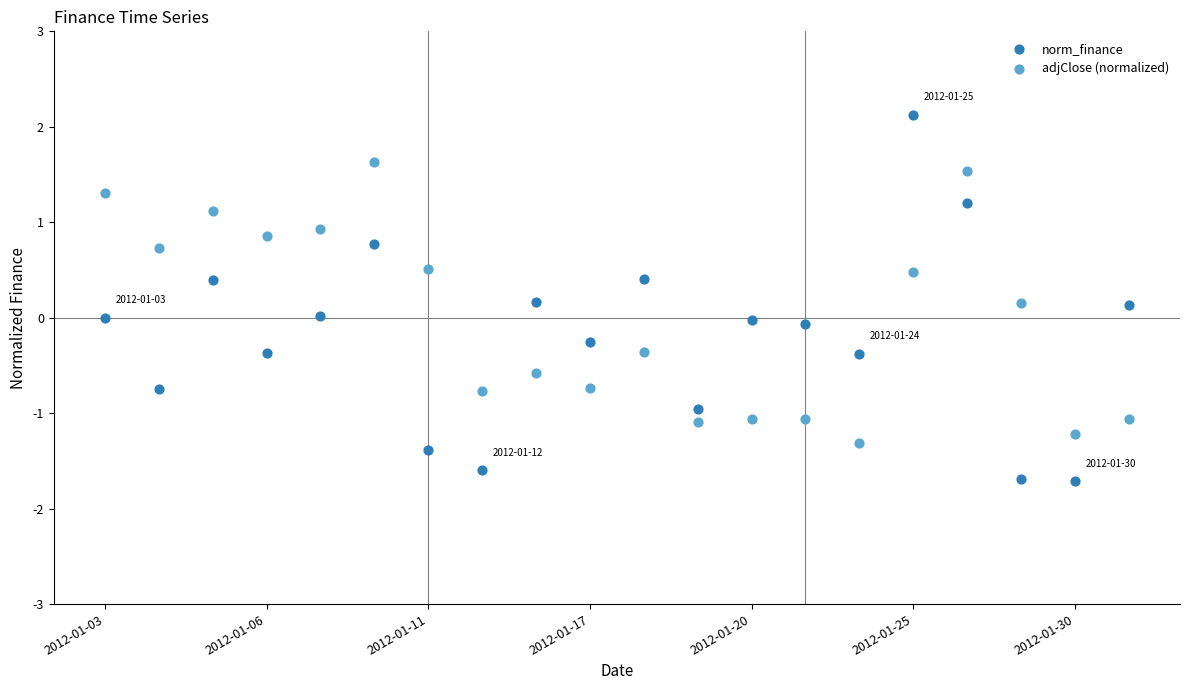

Which series has the widest spread of Y values?

norm_finance